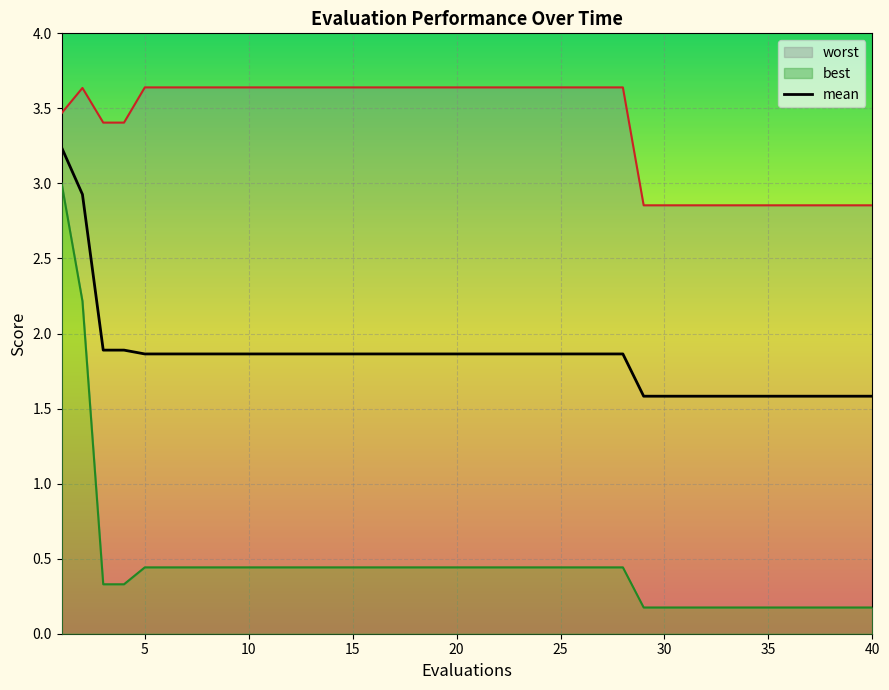

What is the lowest value of the mean series?

1.6